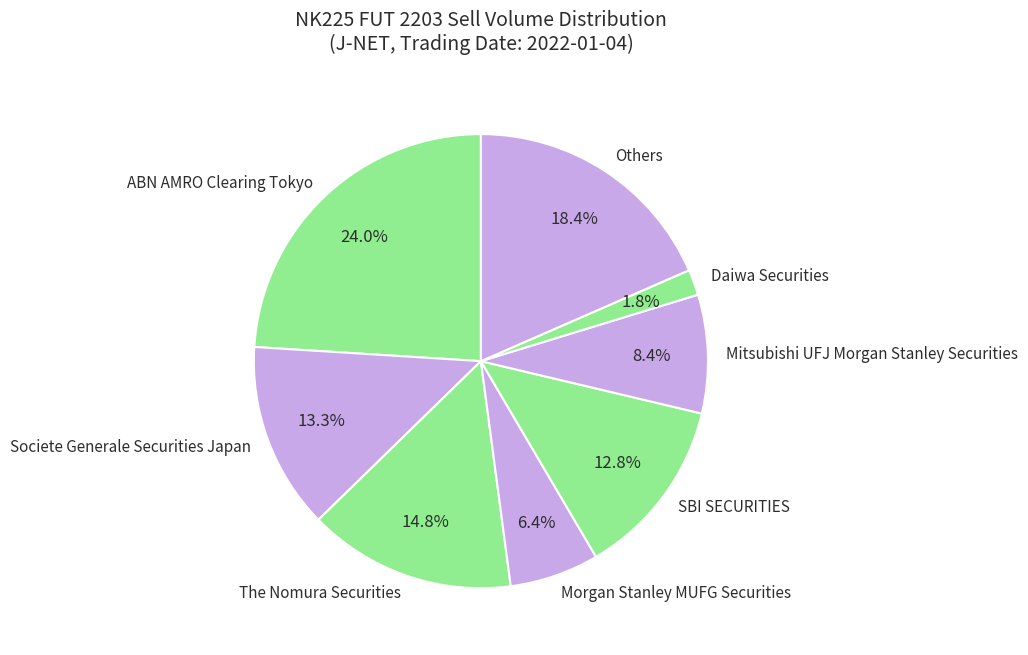

Which category has the smallest portion of the pie?

Daiwa Securities